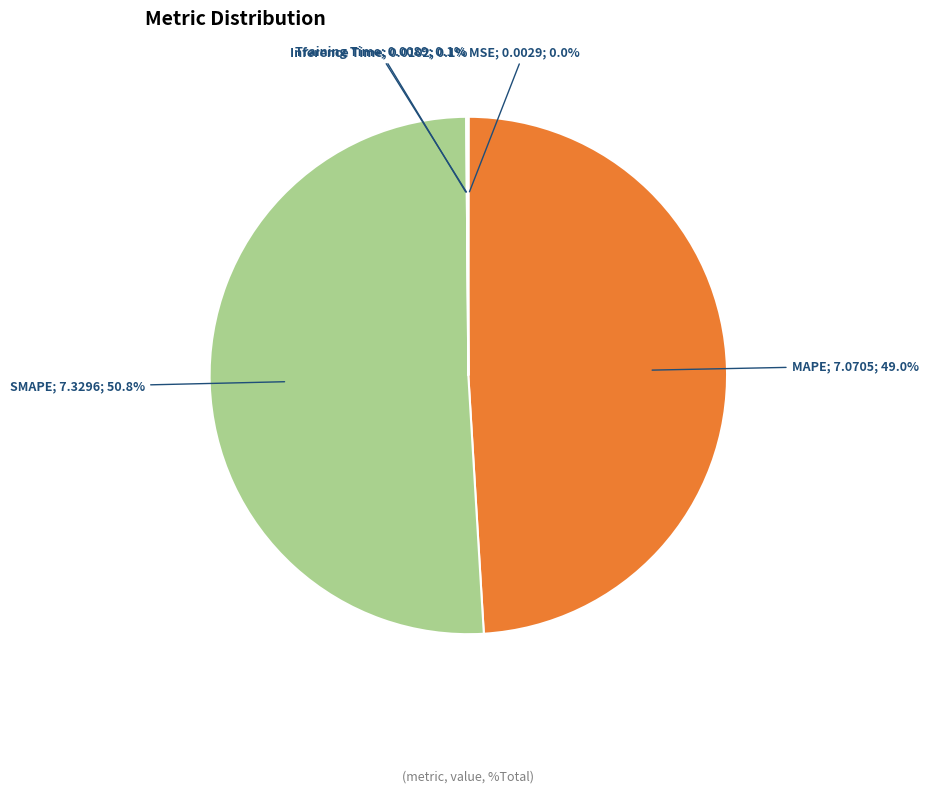

To the nearest percent, what is the average slice percentage?

20%